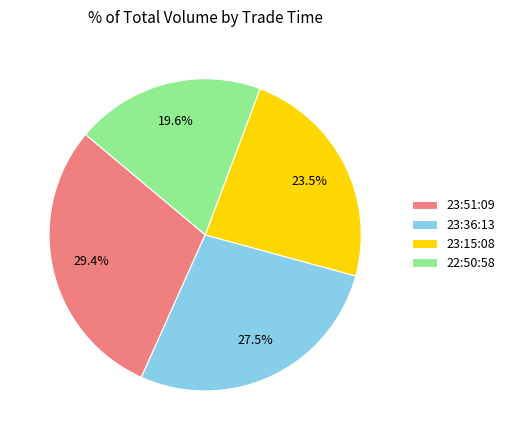

To the nearest percent, what is the average slice percentage?

25%